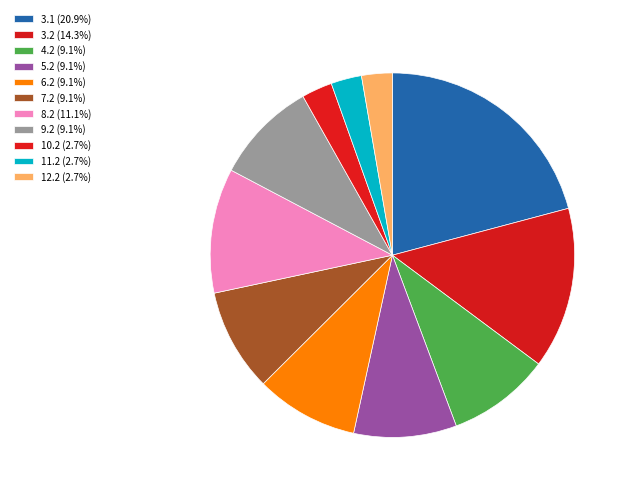

To the nearest percent, what percentage of the pie is 11.2?

3%